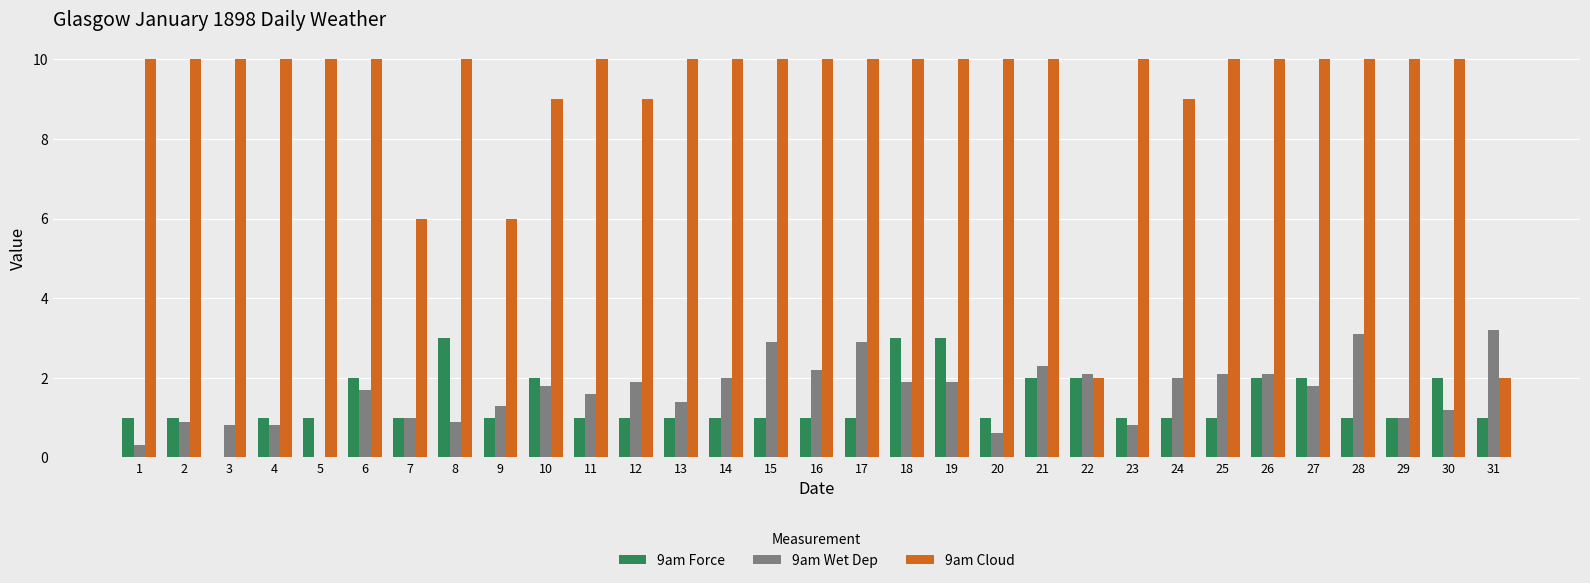

Are the bars grouped side by side (vs. stacked)?

Yes